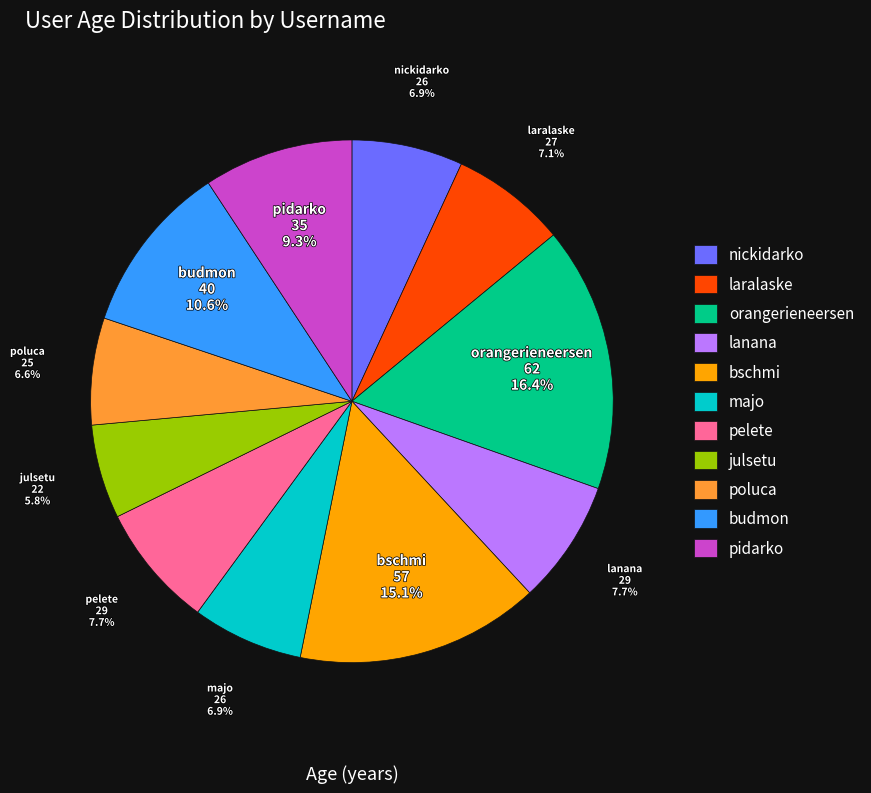

To the nearest percent, what portion does pelete represent?

8%